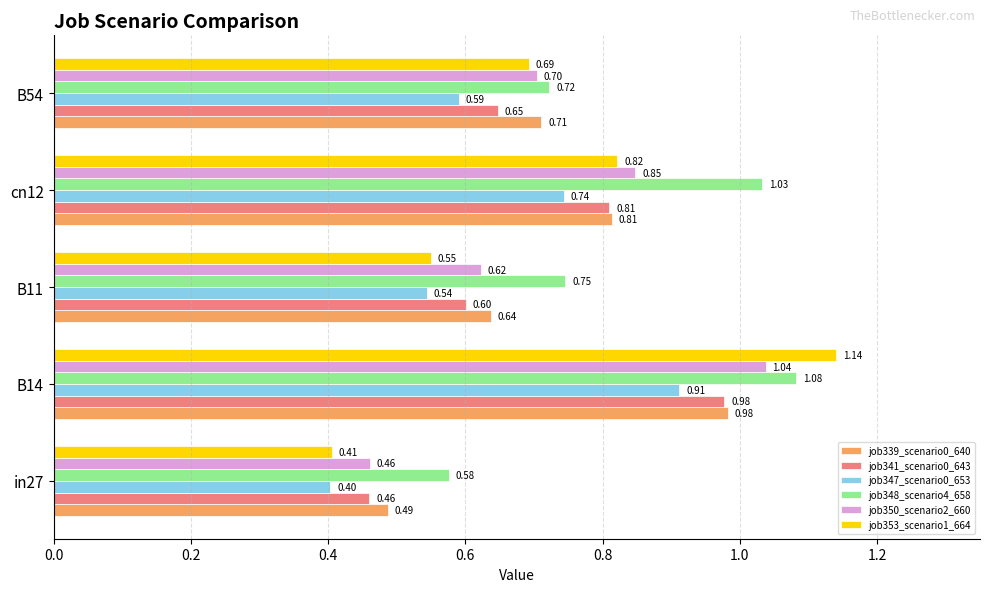

What is the spread (max minus min) of values at cn12?

0.3